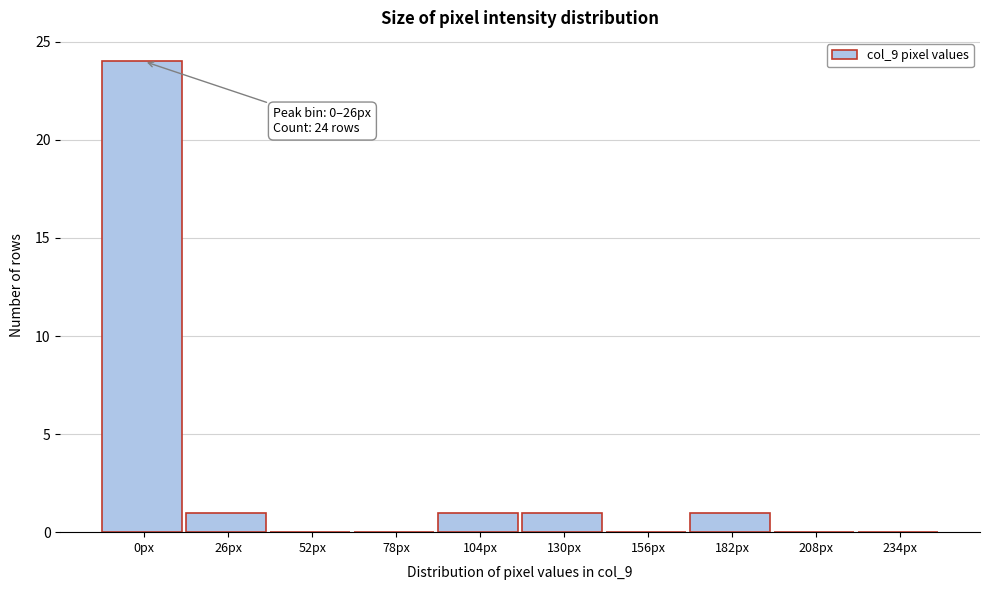

Reading left to right, extract all data points from this chart.

0px=24	26px=1	52px=0	78px=0	104px=1	130px=1	156px=0	182px=1	208px=0	234px=0